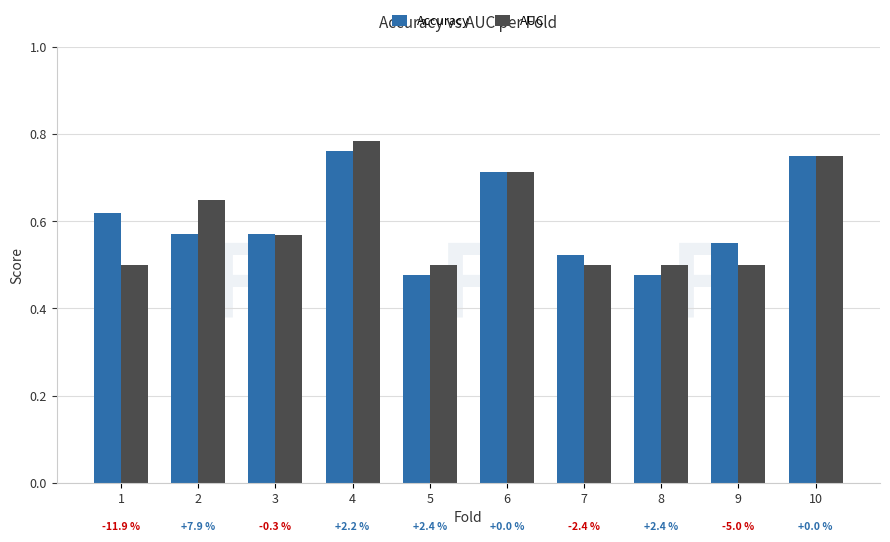

The Accuracy series shows 0.9 at 2. True or false?

False